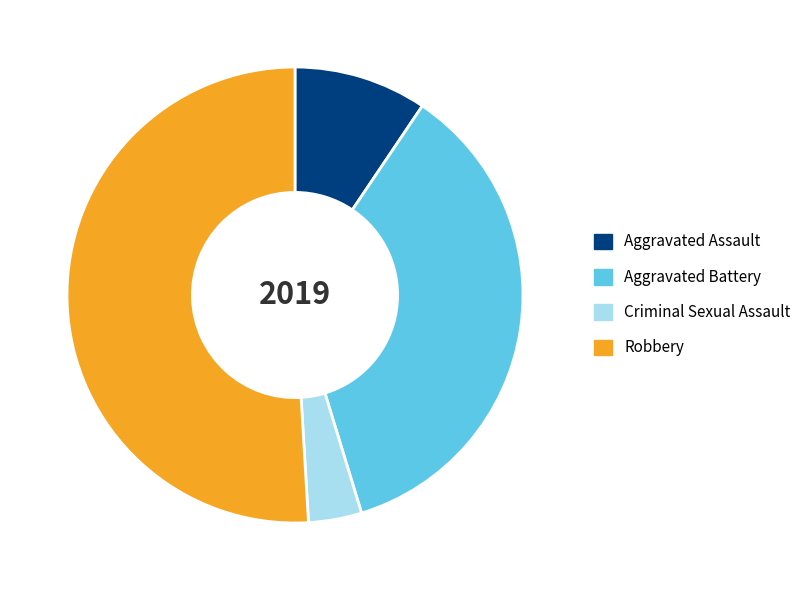

Combined, do Aggravated Battery and Criminal Sexual Assault account for over 50%?

No